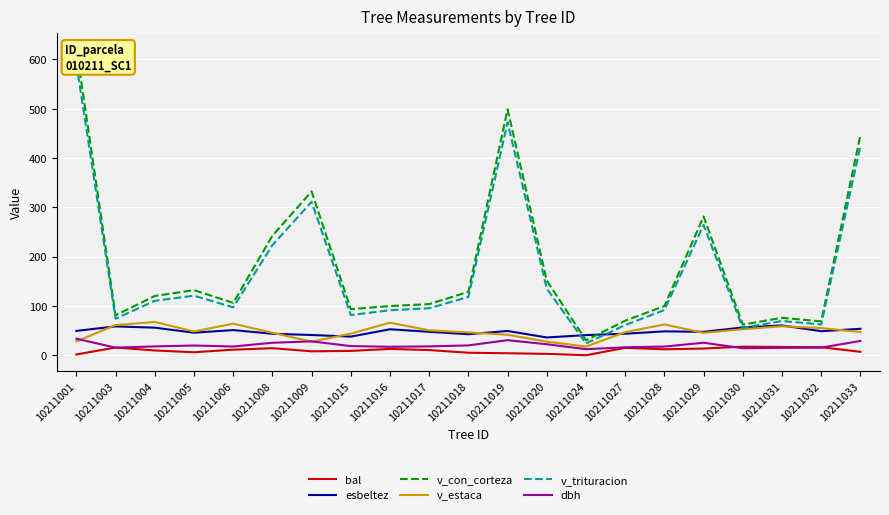

What are all the series names shown in the legend?

bal, esbeltez, v_con_corteza, v_estaca, v_trituracion, dbh